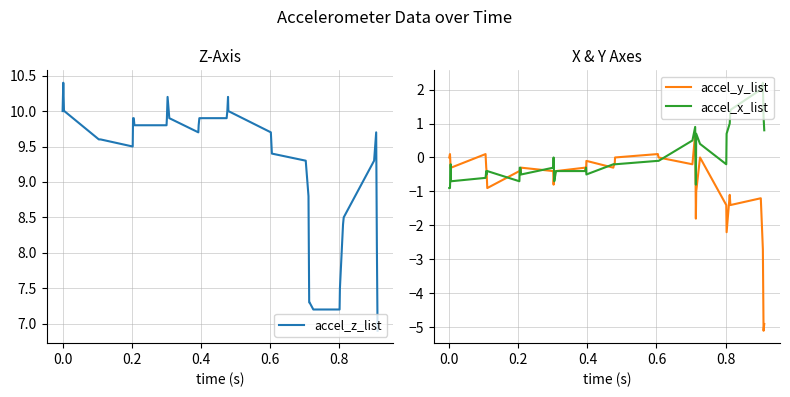

Reading right to left, extract all data points from this chart.

accel_z_list: 6.9	8.1	9.7	9.3	8.5	8.4	7.5	7.2	7.2	7.3	7.3	8.8	9.3	9.4	9.6	9.7	10.0	10.2	10.0	9.9	9.9	9.9	9.8	9.7	9.9	10.2	9.9	9.8	9.8	9.9	9.9	9.5	9.6	9.6	9.6	9.6	10.0	10.0	10.4	10.0
accel_y_list: -4.9	-5.1	-2.7	-1.2	-1.4	-1.1	-2.2	-1.4	0.0	-1.0	-1.8	0.7	-0.2	0.0	0.1	0.1	0.0	-0.2	-0.2	-0.3	-0.1	-0.4	-0.4	-0.3	-0.4	-0.5	-0.8	-0.4	-0.3	-0.5	-0.4	-0.4	-0.9	-0.4	-0.3	0.1	-0.3	-0.3	0.1	0.0
accel_x_list: 0.8	1.2	2.2	2.0	1.4	1.0	0.7	-0.2	0.4	0.7	-0.8	0.9	0.5	-0.1	-0.1	-0.1	-0.2	-0.2	-0.2	-0.2	-0.5	-0.3	-0.4	-0.4	-0.4	-0.7	0.0	-0.3	-0.5	-0.3	-0.3	-0.7	-0.4	-0.5	-0.4	-0.6	-0.7	-0.2	-0.9	-0.9